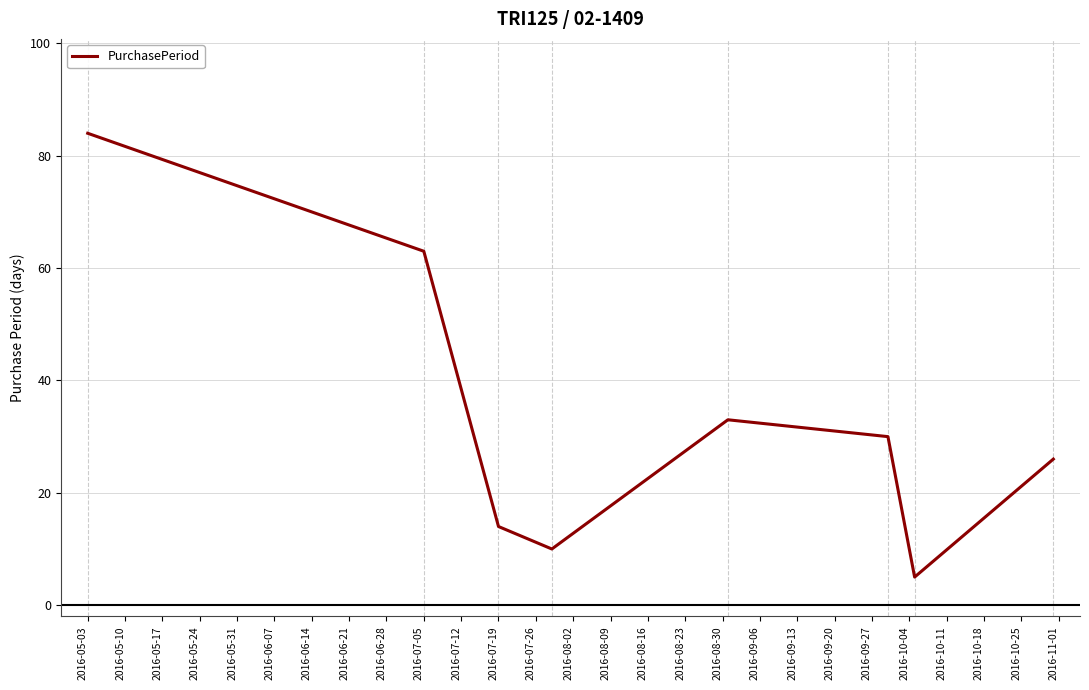

What is the maximum value shown in the chart?

84